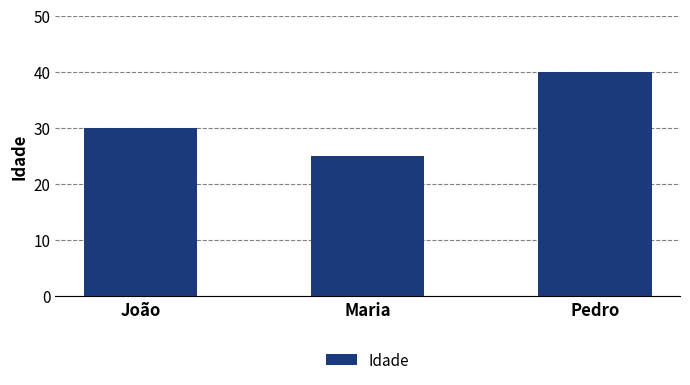

How many bars are there in total?

3